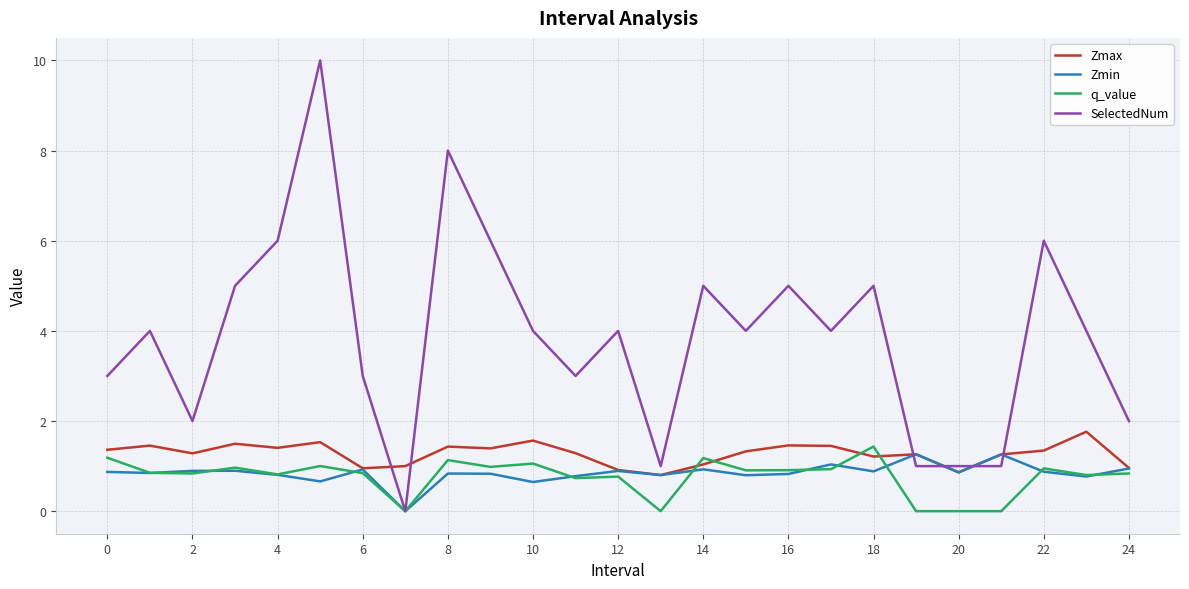

Which series has the widest spread of values?

SelectedNum